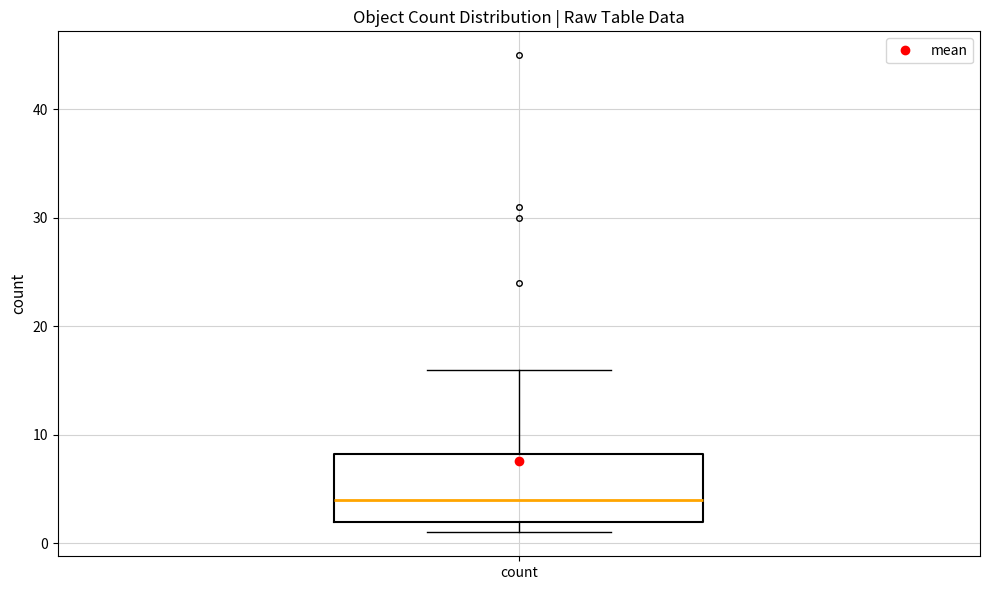

Transcribe this box plot: give where the median line is, the range the box spans, and where the two whiskers end, as read against the y-axis. The values are not printed on the chart, so give them approximately, as read against the axis.

median 4, box 2 to 8, whiskers 1 to 16